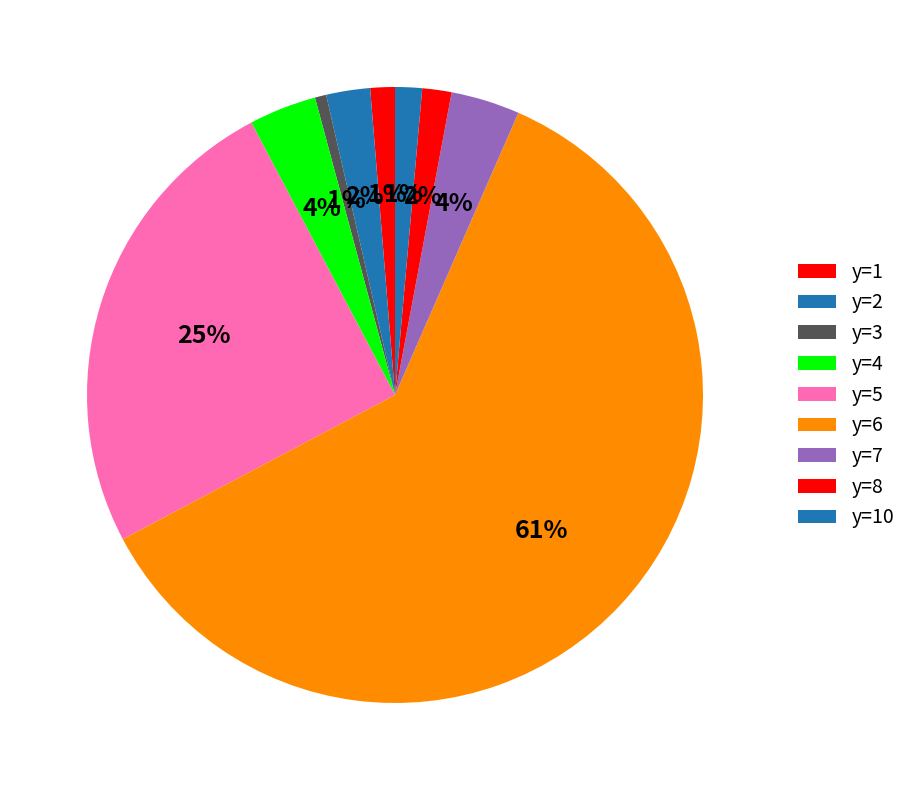

Is the sum of y=10 and y=3 greater than half?

No